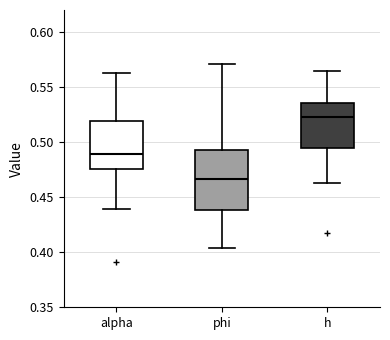

Where does the median line of the box for h sit on the y-axis? The values are not printed on the chart, so give them approximately, as read against the axis.

0.520